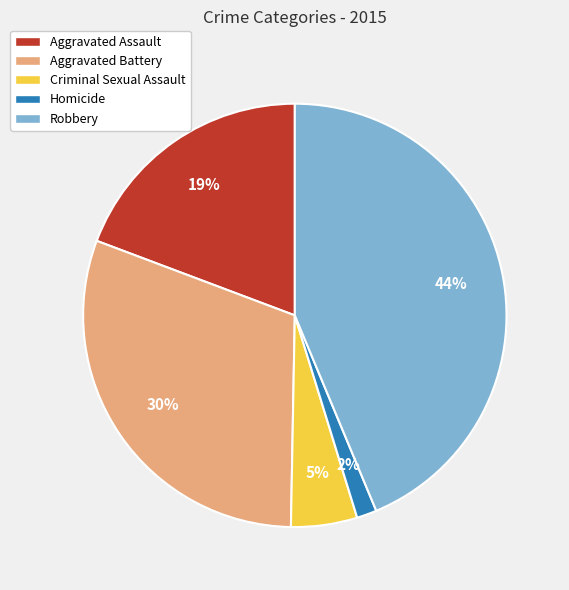

To the nearest percent, what is the average slice percentage?

20%